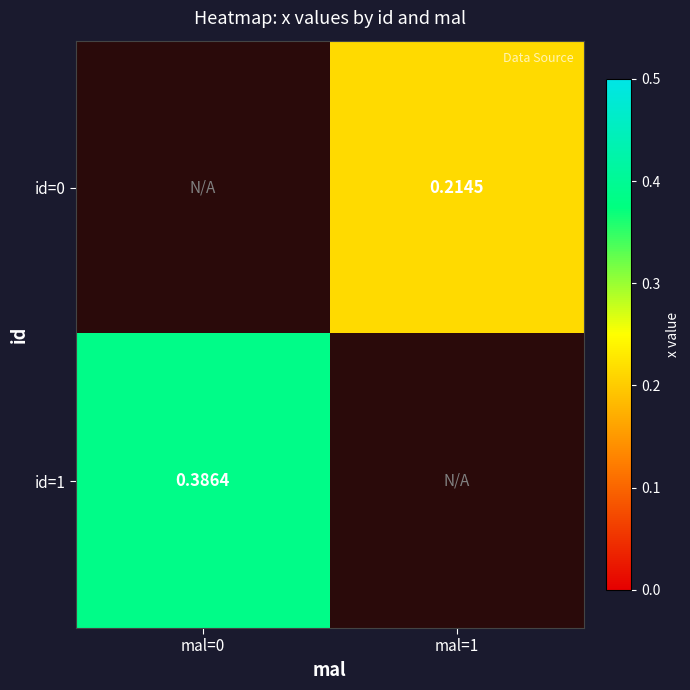

Is the value of id=1 at mal=0 greater than the value of id=0 at mal=1?

Yes